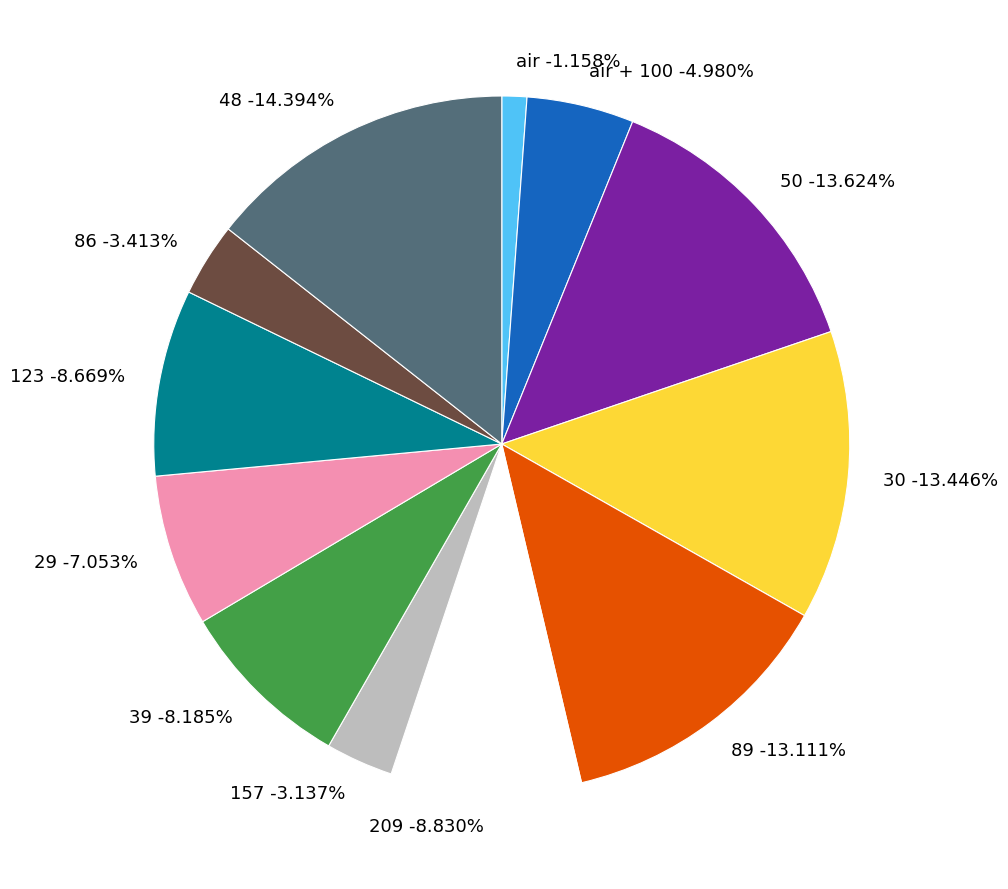

Is 209 the majority of the pie?

No